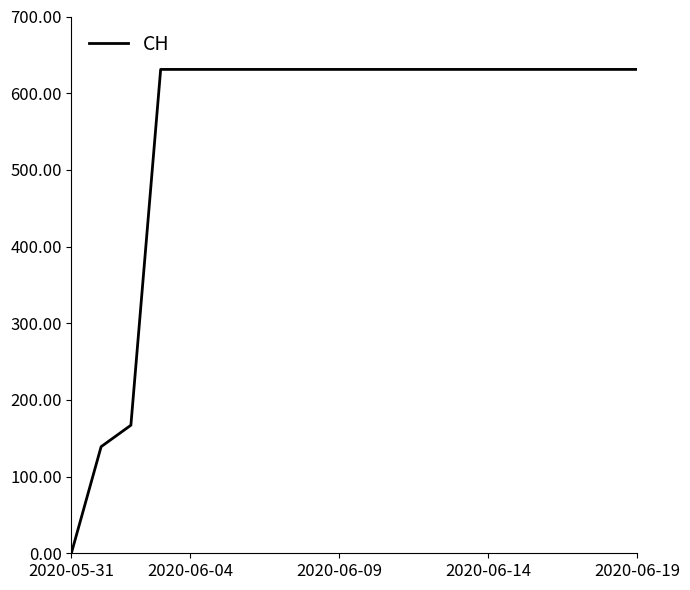

What is the difference between the maximum and minimum values?

631